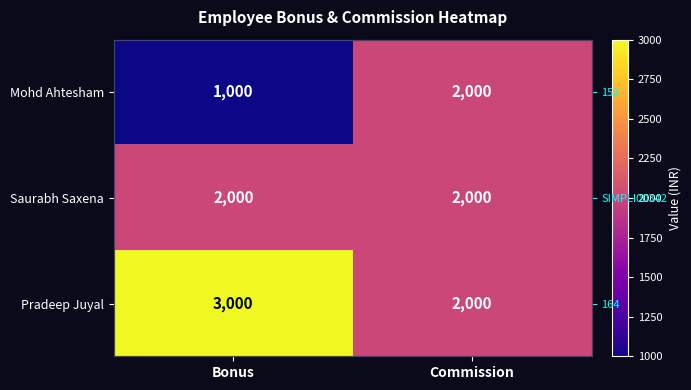

True or false: Mohd Ahtesham has a value of 291 at Bonus.

False